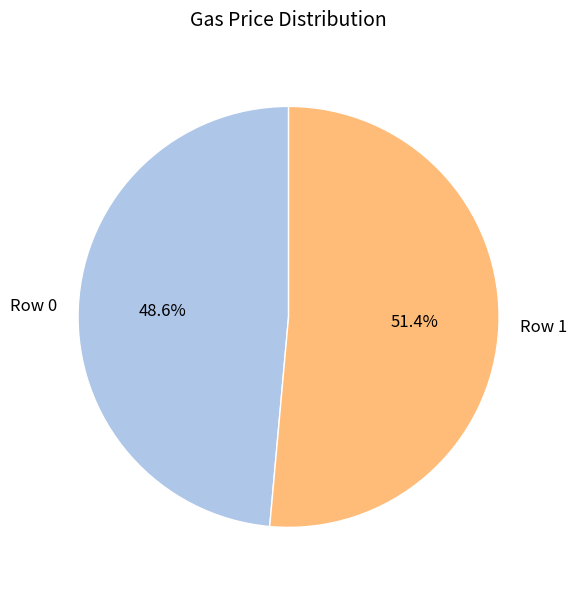

To the nearest percent, what percentage of the pie is Row 0?

49%